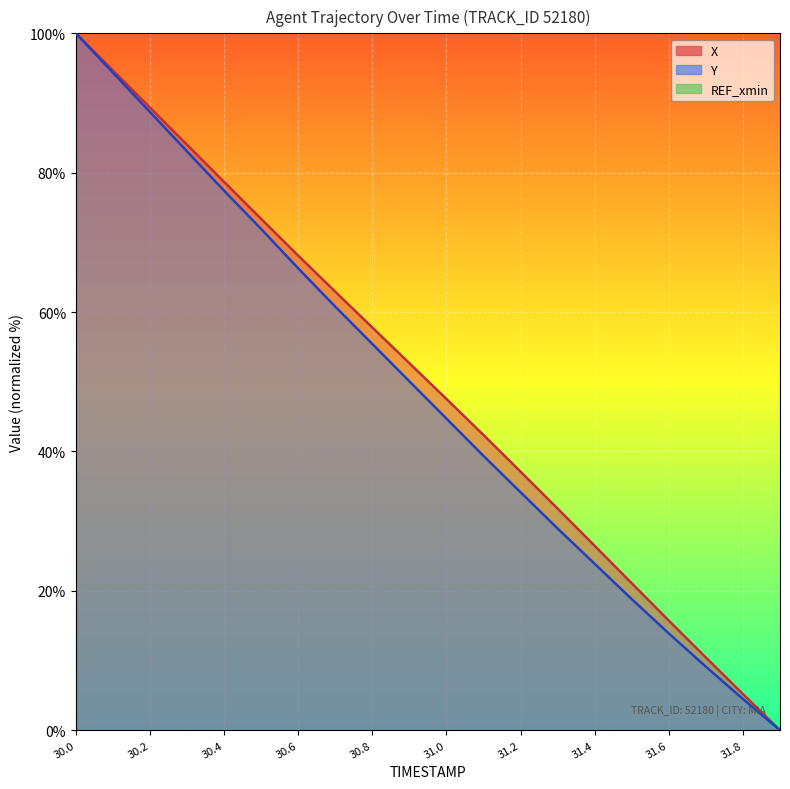

True or false: X has more than 0 interior local peaks.

False